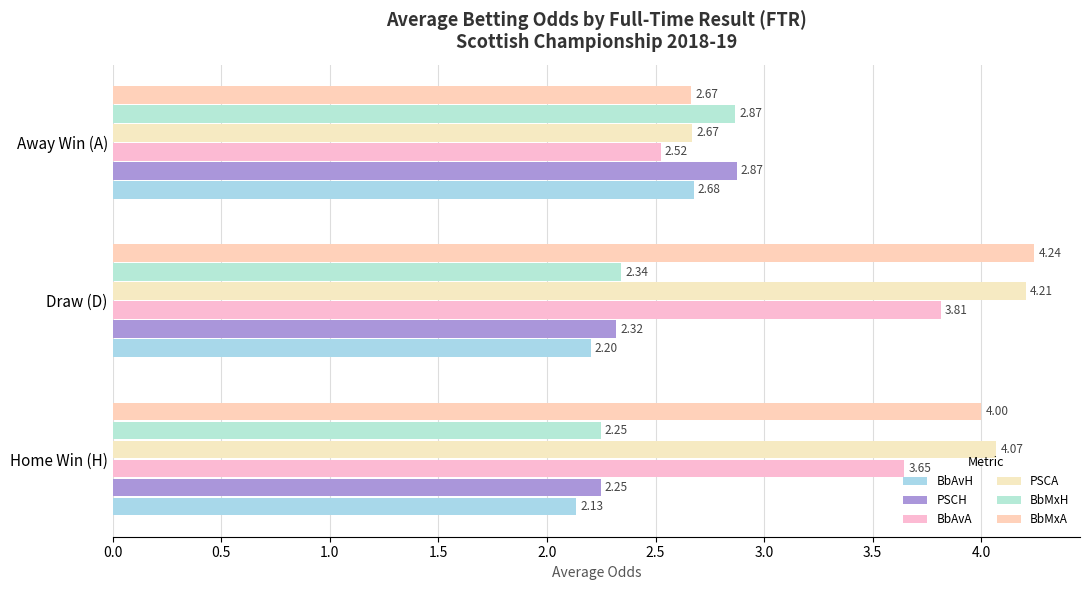

How many categories are shown in the chart?

3